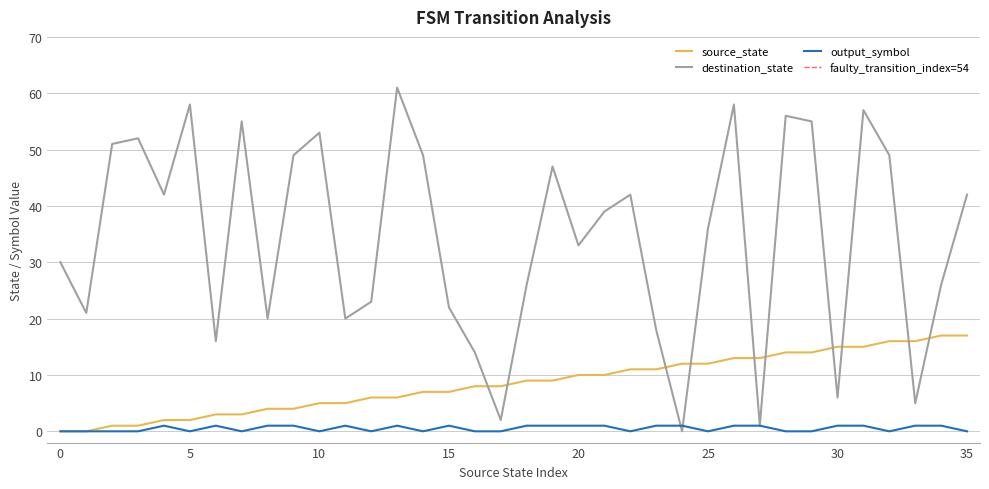

True or false: output_symbol and source_state intersect in this chart.

False